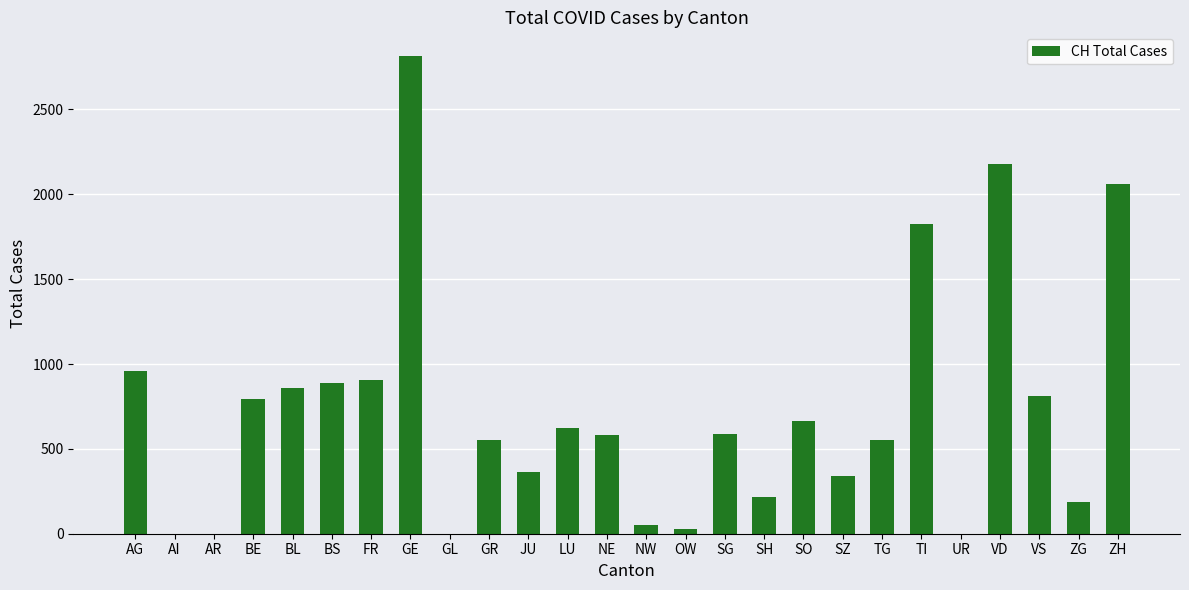

True or false: the data shows 0 at GL.

True